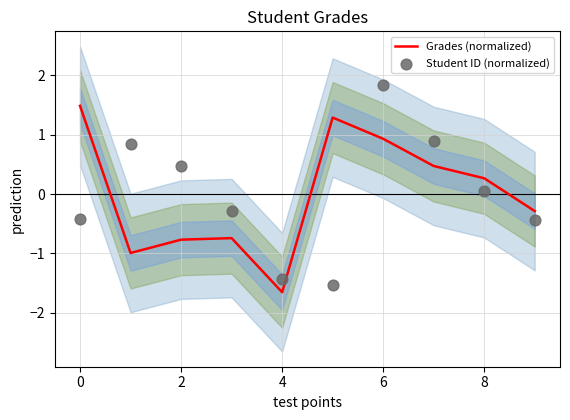

Which series reaches the minimum Y coordinate?

Grades (normalized)